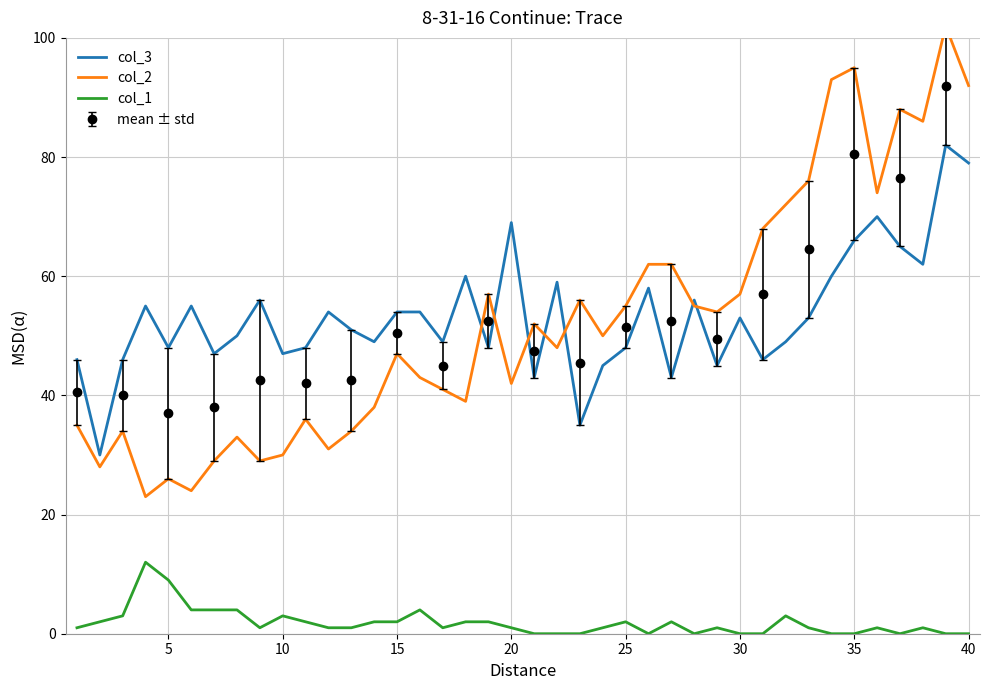

True or false: col_1 and col_3 intersect in this chart.

False